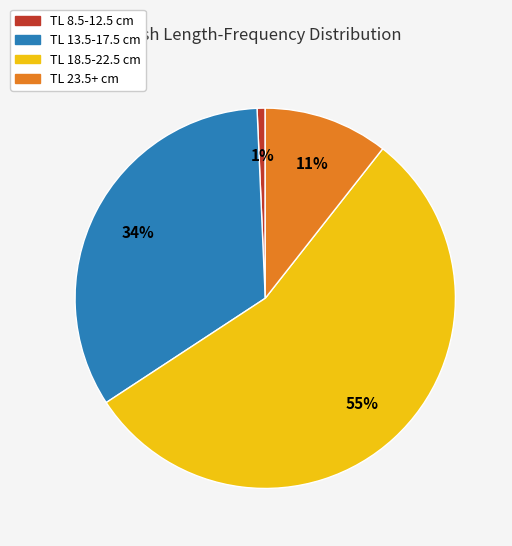

Which slice is the smallest?

TL 8.5-12.5 cm